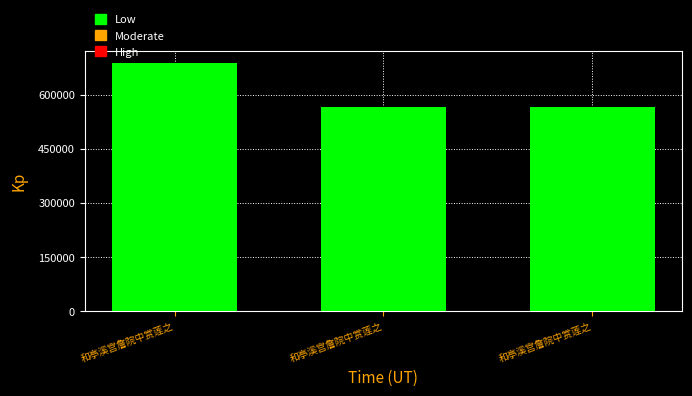

What is the change in value from 和亭溪宫詹院中赏莲之 to 和亭溪宫詹院中赏莲之?

-122507